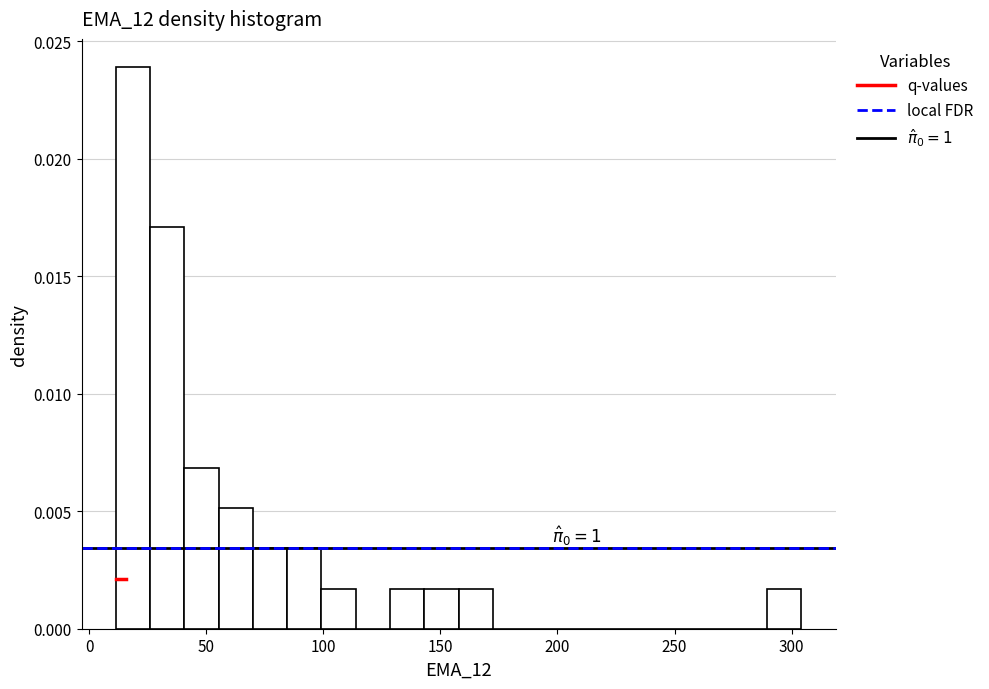

Read against the x-axis, roughly where is the centre of the tallest bar?

20